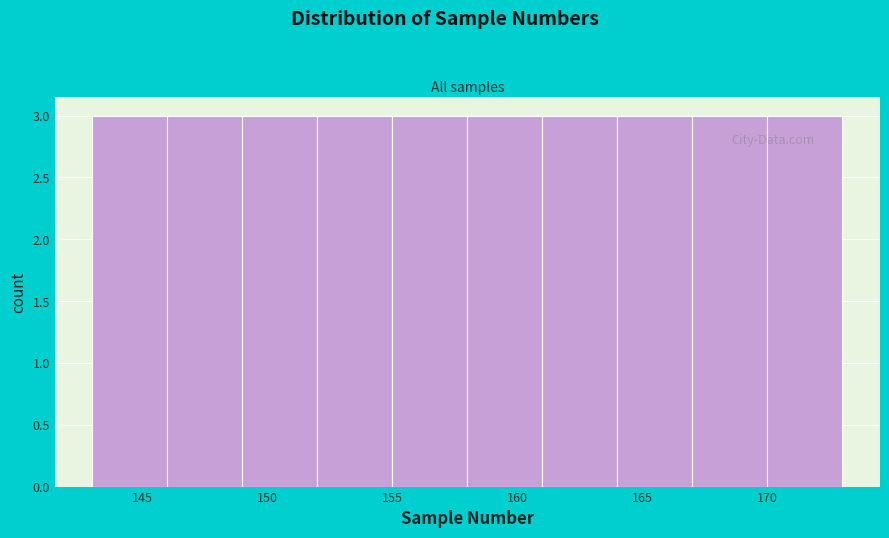

Reading left to right, transcribe this chart: for each bar, give the range it covers on the x-axis and its height. The values are not printed on the chart, so give them approximately, as read against the axis.

143 to 146: 3
146 to 149: 3
149 to 152: 3
152 to 155: 3
155 to 158: 3
158 to 161: 3
161 to 164: 3
164 to 167: 3
167 to 170: 3
170 to 173: 3